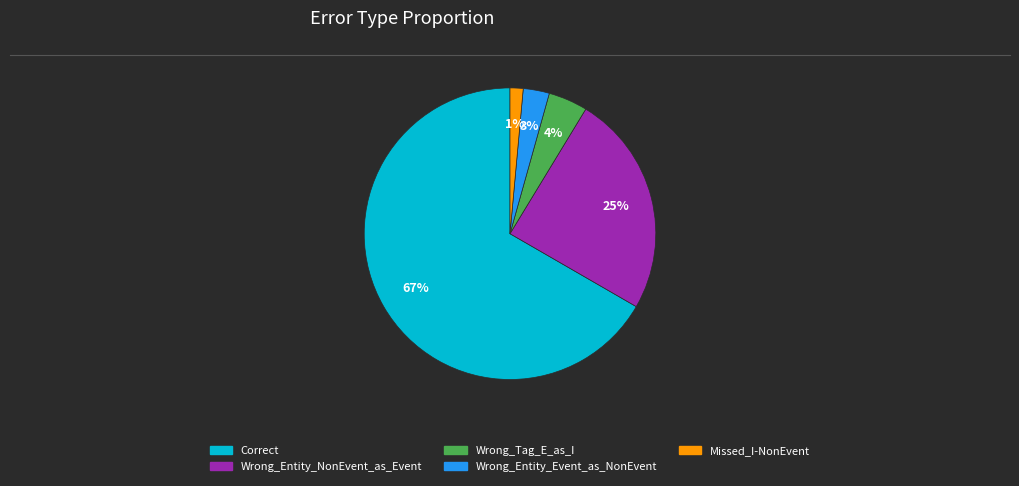

To the nearest percent, what is the combined percentage of Missed_I-NonEvent and Wrong_Entity_NonEvent_as_Event?

26%